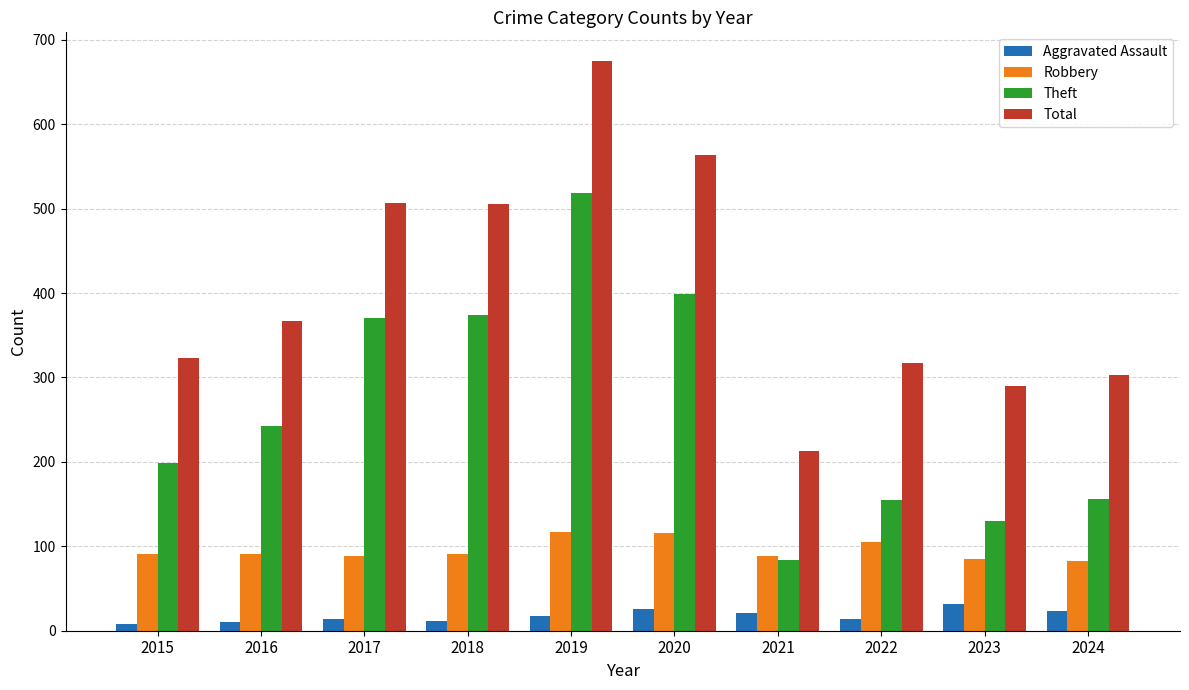

Which series has the largest range (max minus min)?

Total